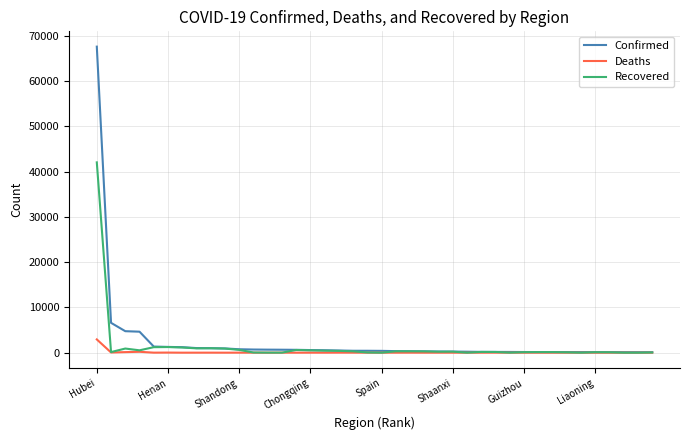

What is the highest value of the Recovered series?

42033